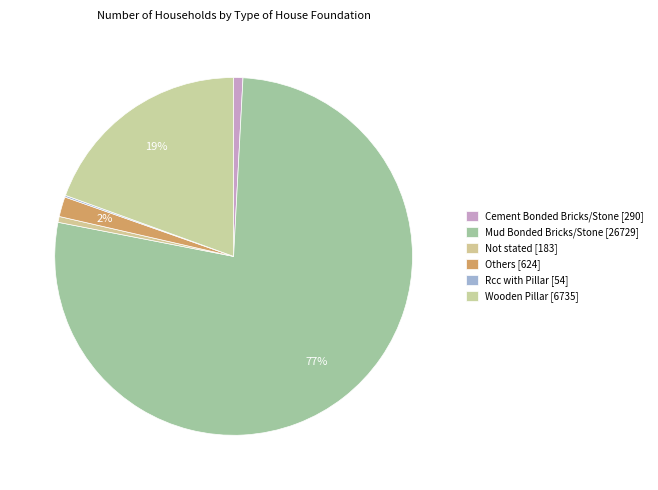

Which slice represents more than half of the pie?

Mud Bonded Bricks/Stone